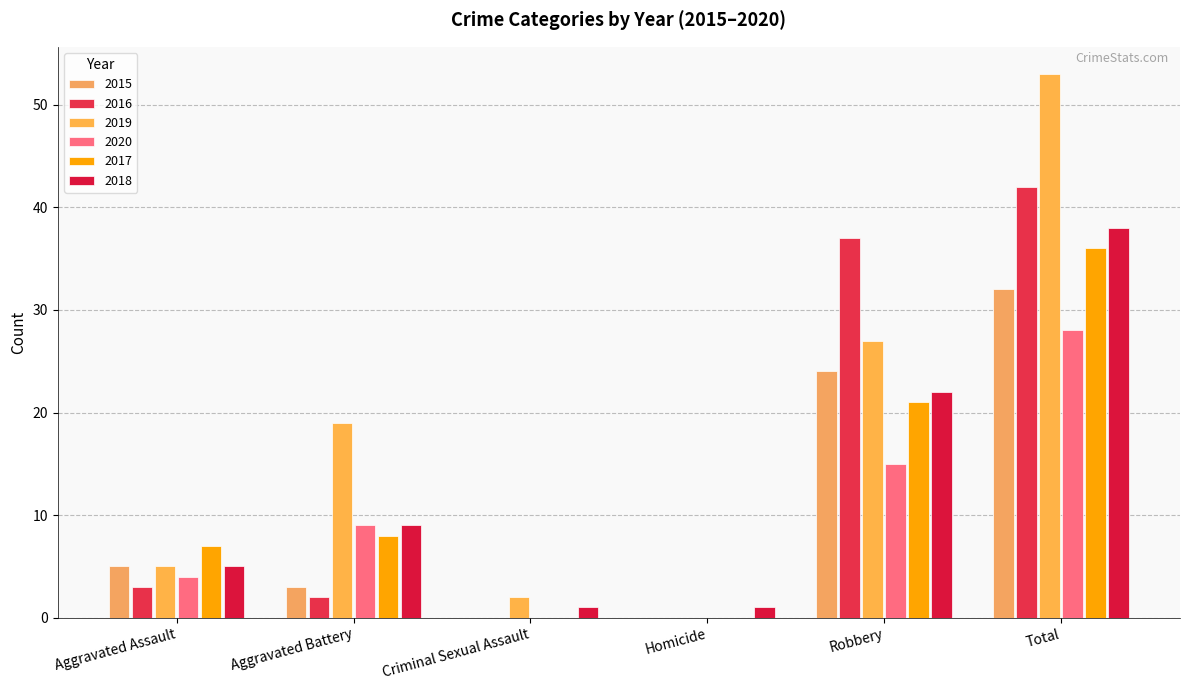

Reading right to left, extract all data points from this chart.

2015: Total=32	Robbery=24	Homicide=0	Criminal Sexual Assault=0	Aggravated Battery=3	Aggravated Assault=5
2016: Total=42	Robbery=37	Homicide=0	Criminal Sexual Assault=0	Aggravated Battery=2	Aggravated Assault=3
2019: Total=53	Robbery=27	Homicide=0	Criminal Sexual Assault=2	Aggravated Battery=19	Aggravated Assault=5
2020: Total=28	Robbery=15	Homicide=0	Criminal Sexual Assault=0	Aggravated Battery=9	Aggravated Assault=4
2017: Total=36	Robbery=21	Homicide=0	Criminal Sexual Assault=0	Aggravated Battery=8	Aggravated Assault=7
2018: Total=38	Robbery=22	Homicide=1	Criminal Sexual Assault=1	Aggravated Battery=9	Aggravated Assault=5